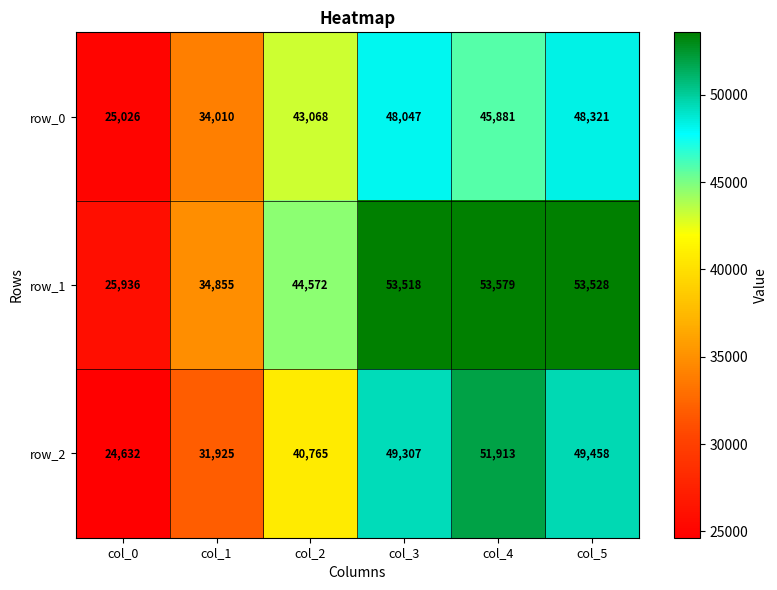

Is it true that row_0 equals 48047 at col_3?

True